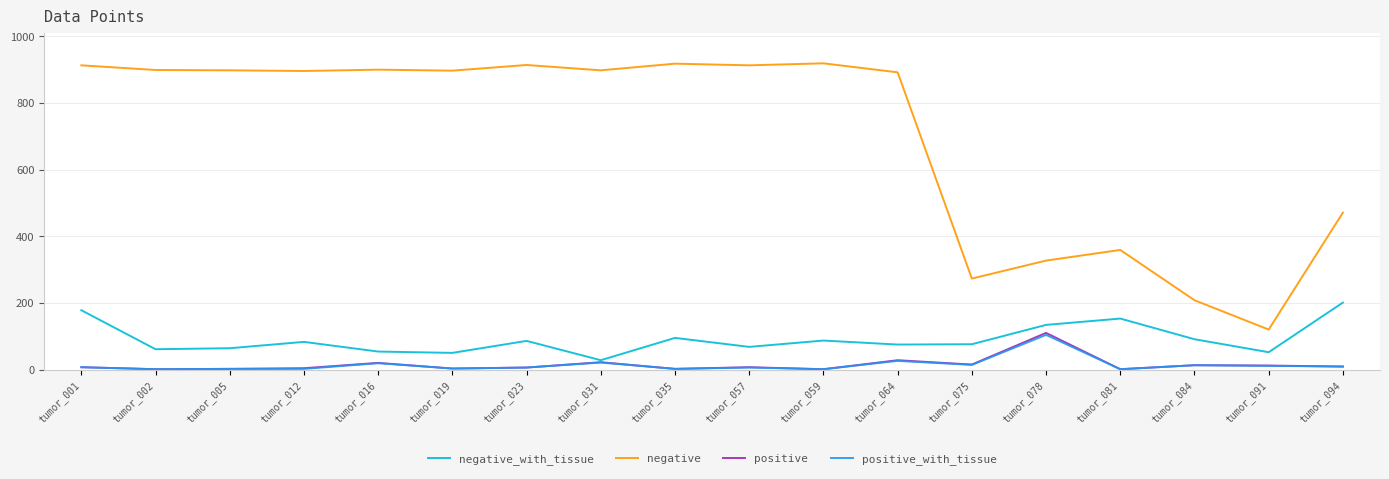

The value of negative_with_tissue at tumor_075 is 76. True or false?

True